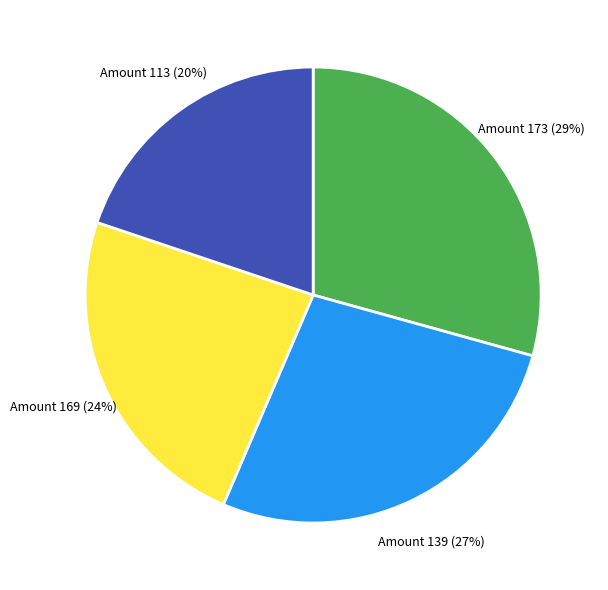

To the nearest percent, what is the average slice percentage?

25%